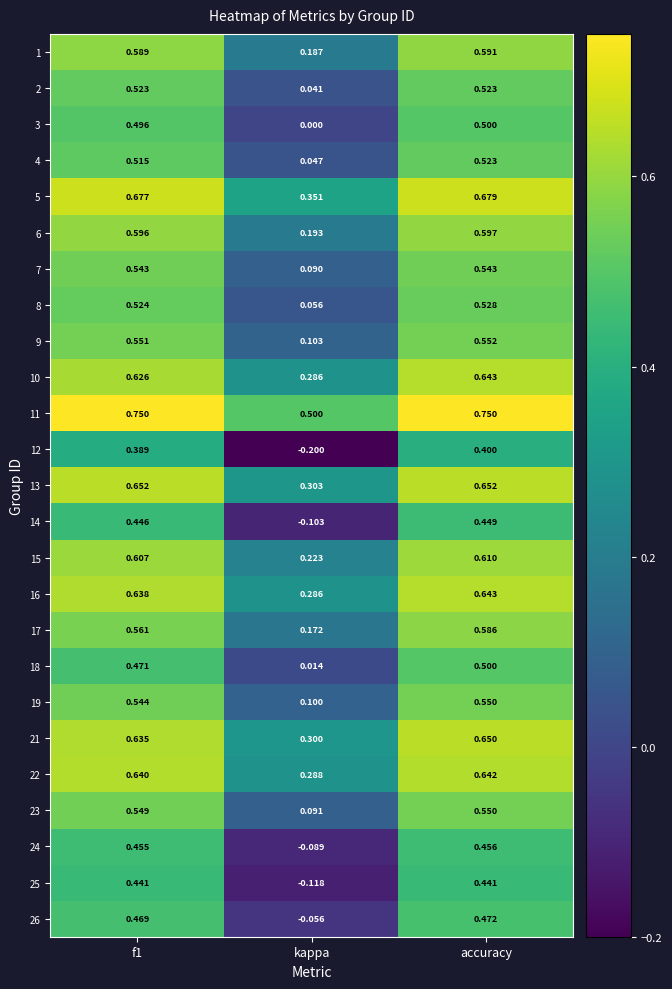

At which category is the sum across all series the highest?

accuracy